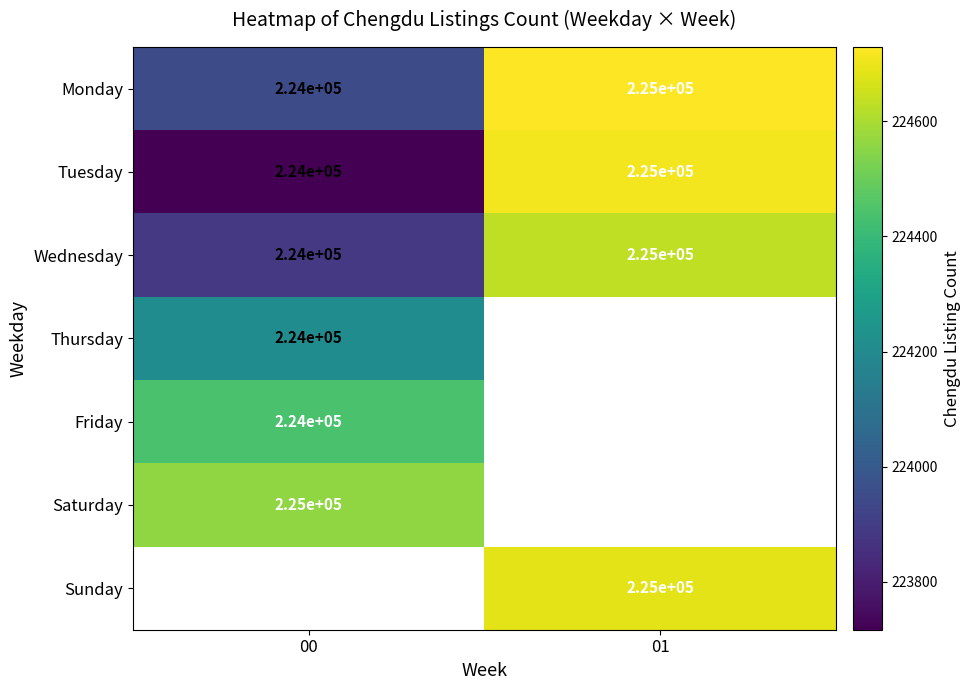

Between 00 and 01, which is larger?

01